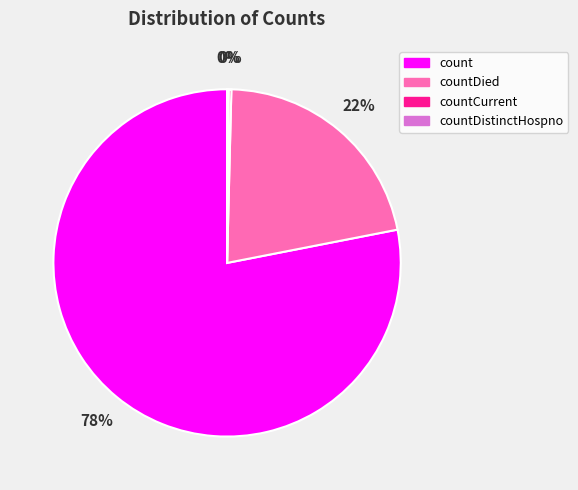

Does count account for over 50% of the chart?

Yes